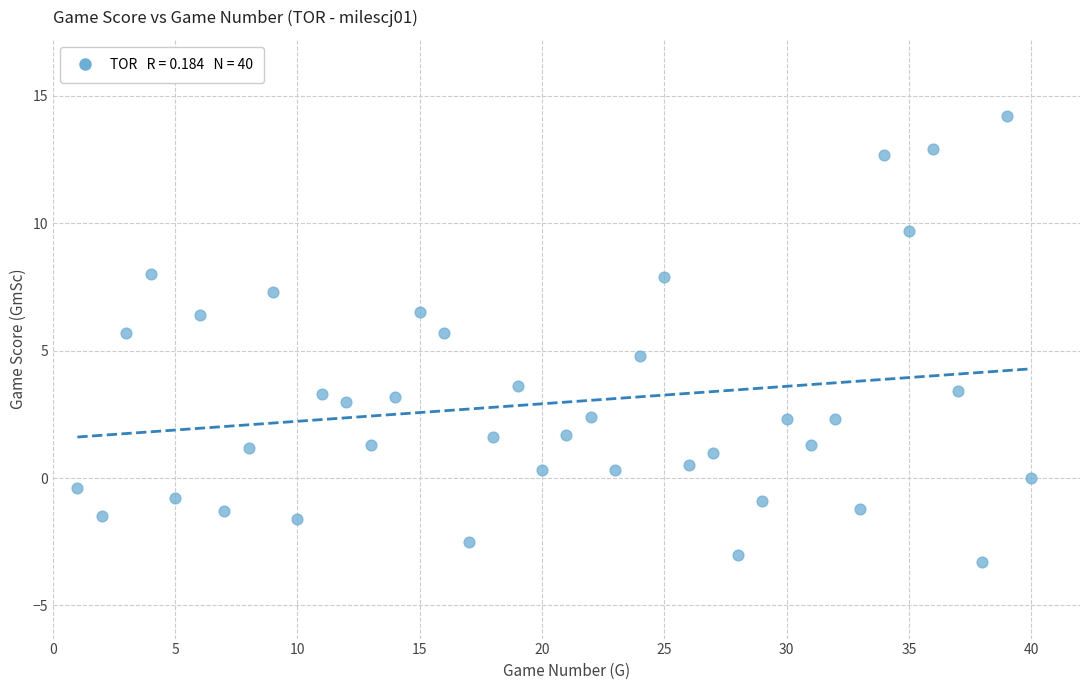

What is the range of X values (max minus min)?

39.0